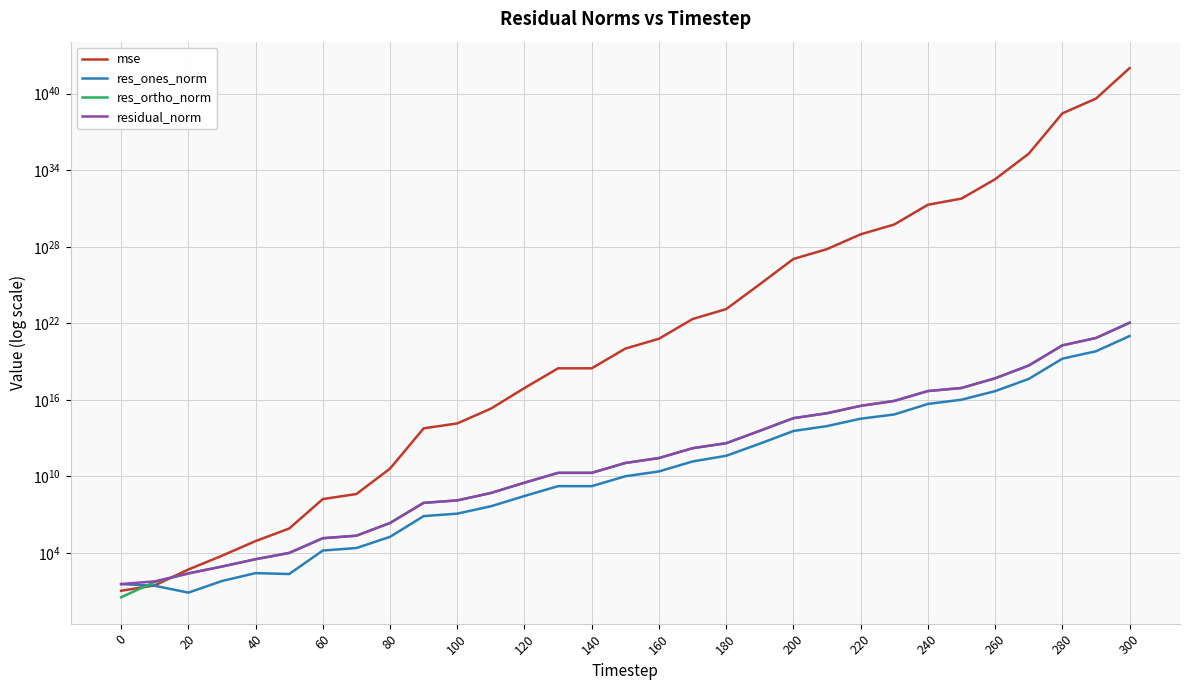

Is the value of residual_norm at 20 greater than the value of mse at 21?

No